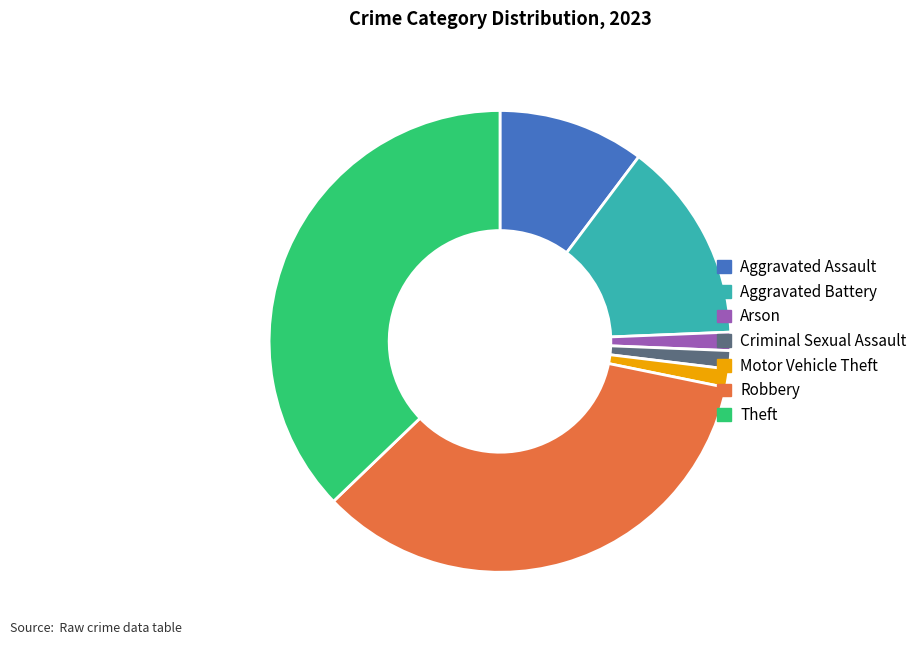

Does Aggravated Assault account for over 50% of the chart?

No